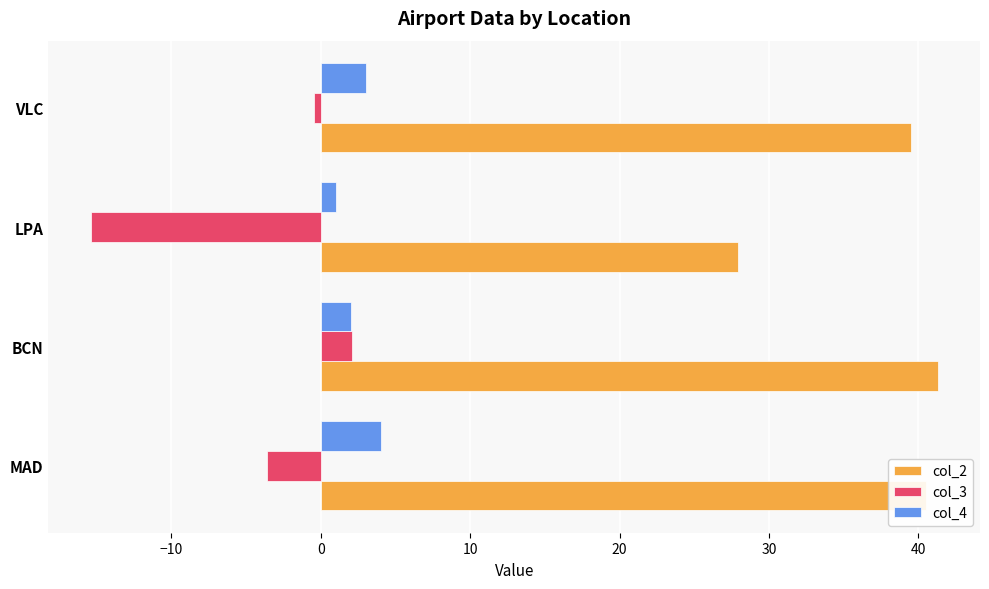

Is it true that col_2 equals 13.7 at BCN?

False